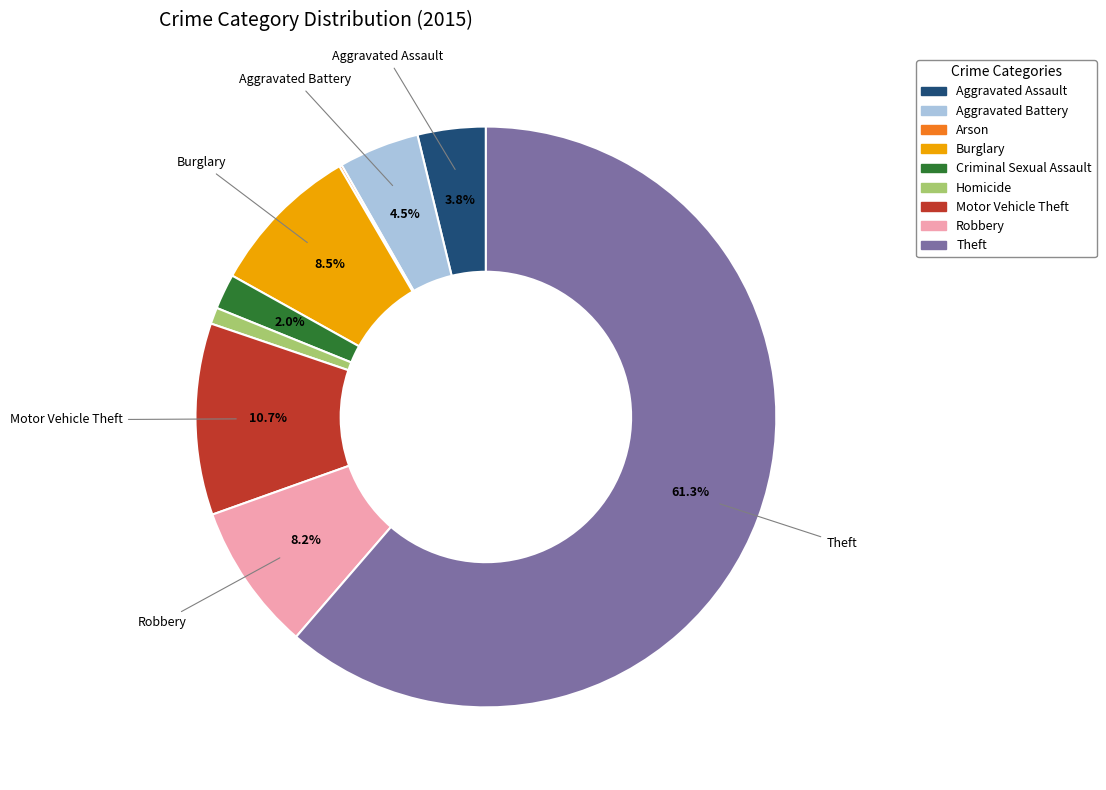

Approximately how many times larger is the value at Robbery compared to Aggravated Battery?

1.8